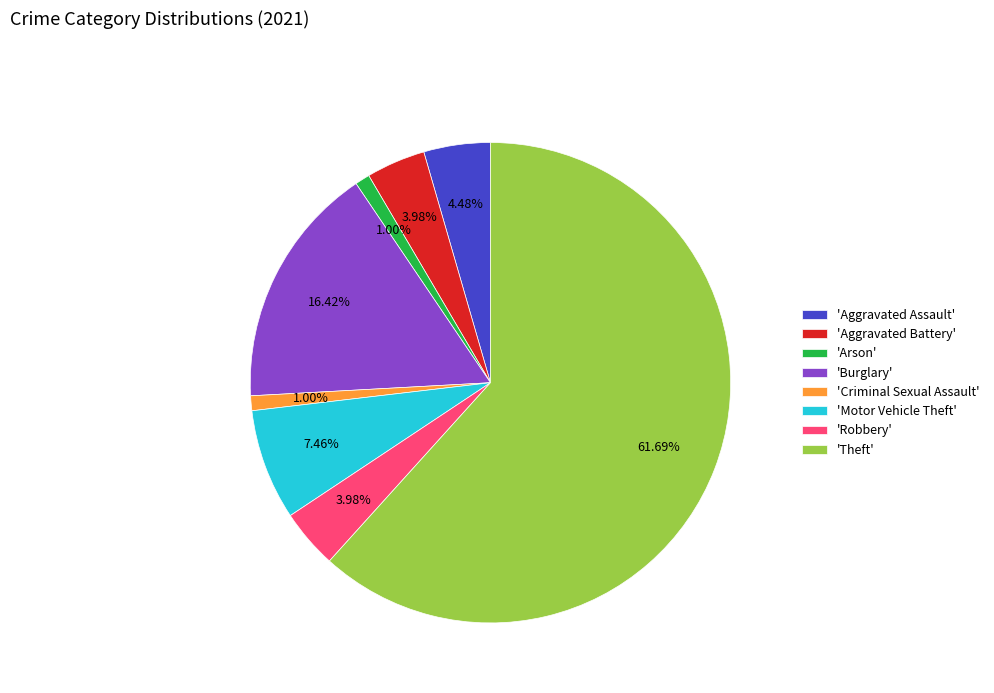

To the nearest percent, what is the difference between the largest and smallest slice percentages?

61%